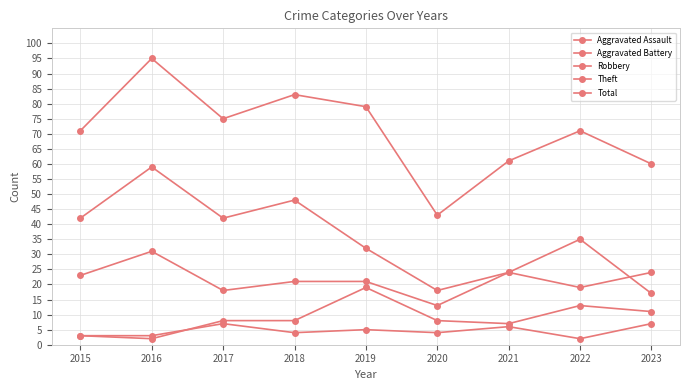

Count the number of categories in the chart.

9